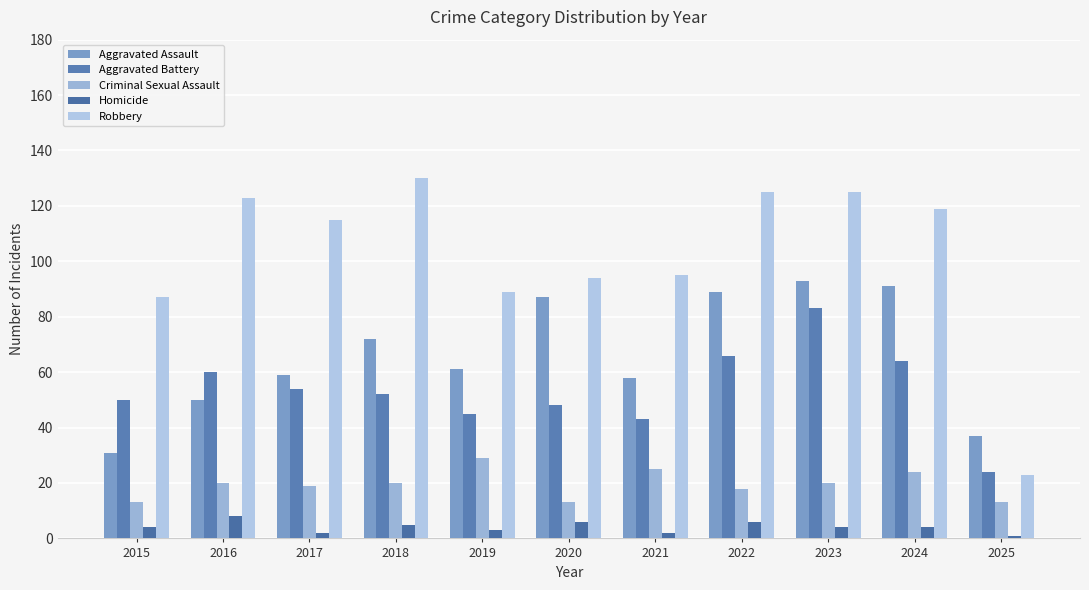

How many categories are shown in the chart?

11